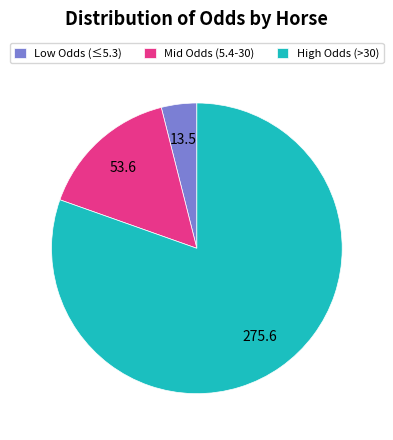

How many segments does this pie chart have?

3